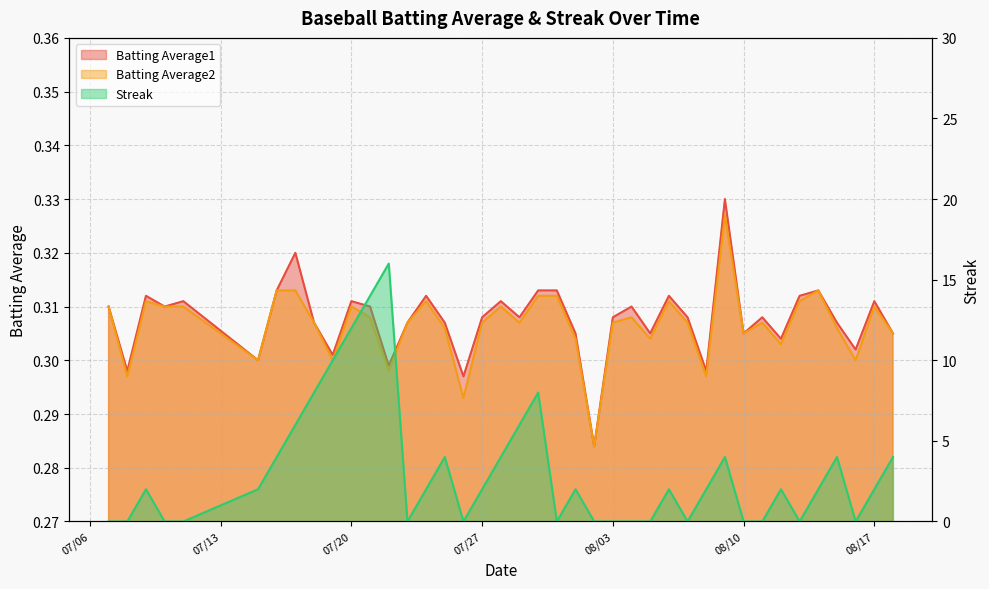

The value of Streak at 2010-07-21 is 14.0. True or false?

True